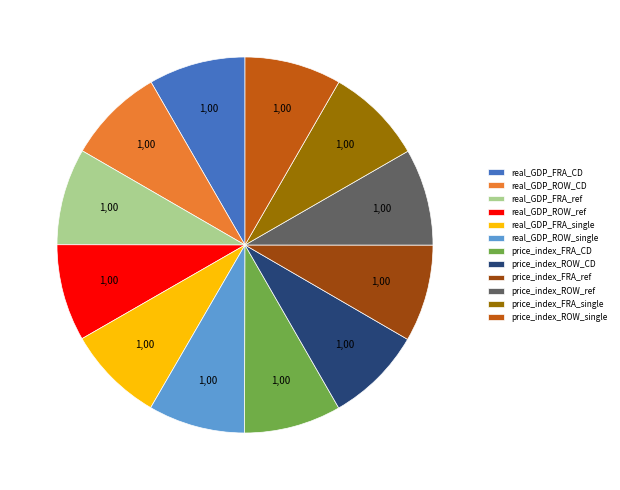

True or false: real_GDP_ROW_ref accounts for 8% of the total.

True